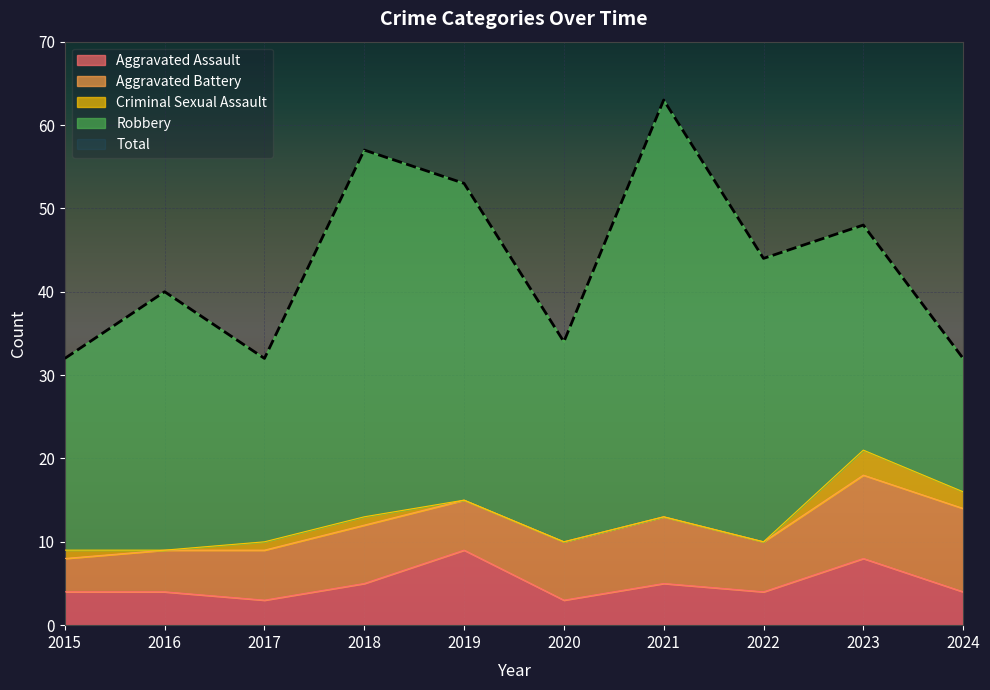

What is the maximum value shown in the chart?

63